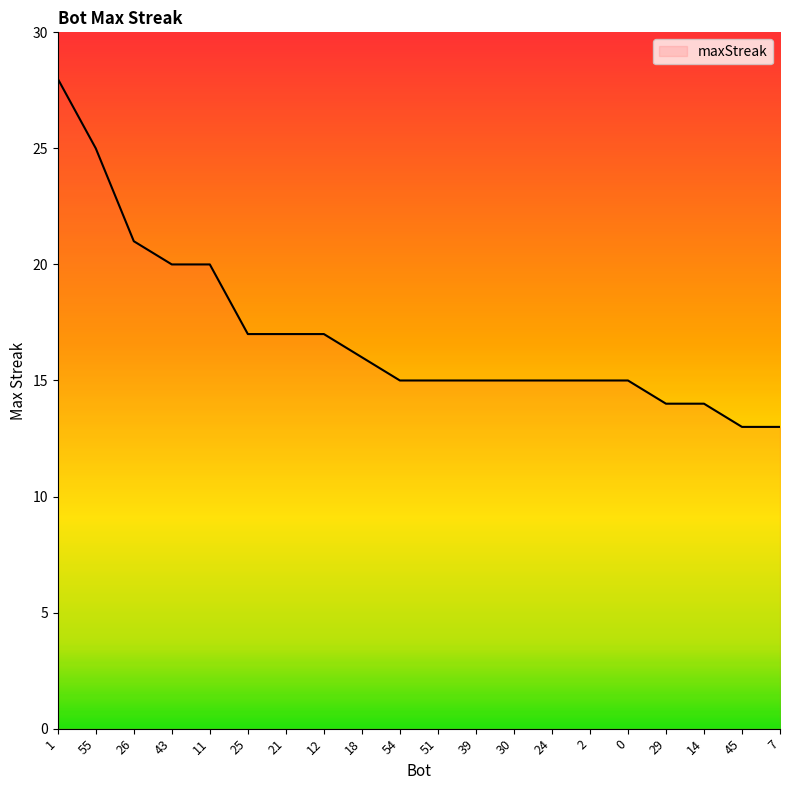

What is the sum of the values at 18 and 51?

31